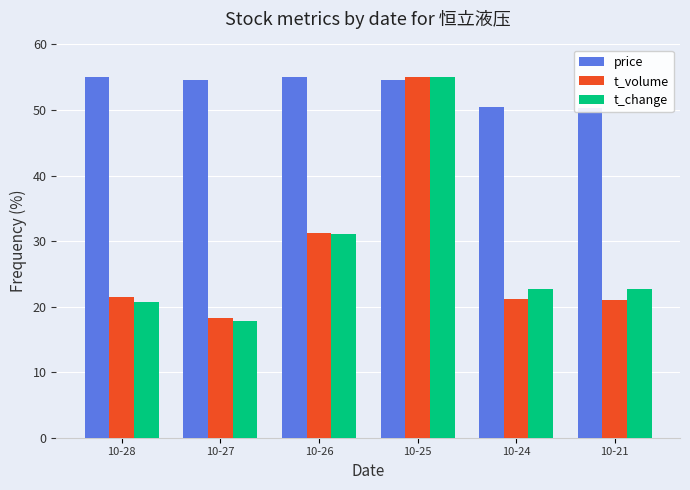

Reading right to left, extract all data points from this chart.

price: 10-21=50.3	10-24=50.4	10-25=54.6	10-26=55.0	10-27=54.6	10-28=55.0
t_volume: 10-21=20.9	10-24=21.2	10-25=55.0	10-26=31.3	10-27=18.2	10-28=21.4
t_change: 10-21=22.7	10-24=22.7	10-25=55.0	10-26=31.0	10-27=17.8	10-28=20.7